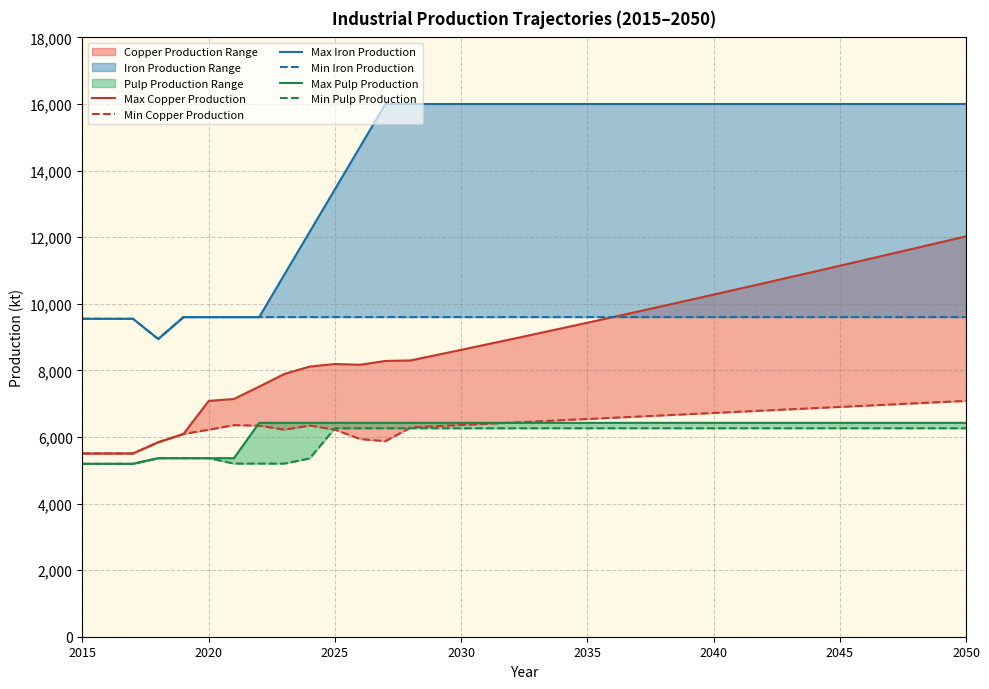

Where is Min Copper Production nearest to the value 6293?

13